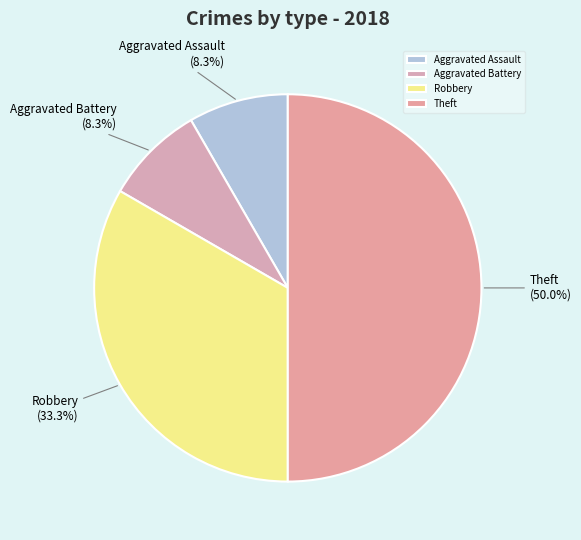

How many slices are in this pie chart?

4